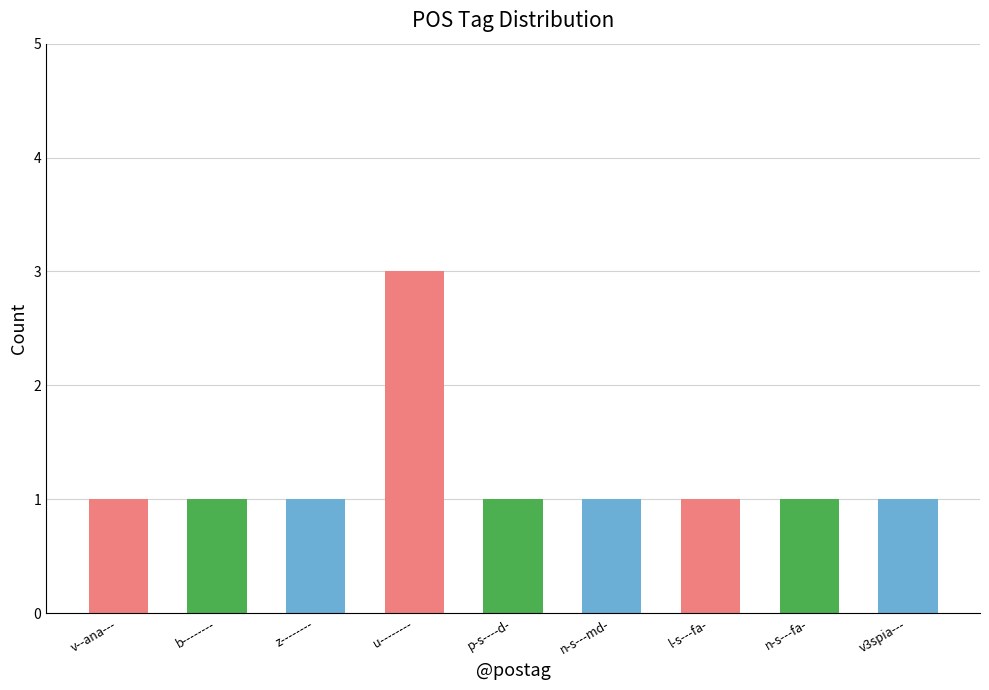

What is the sum of all values?

11